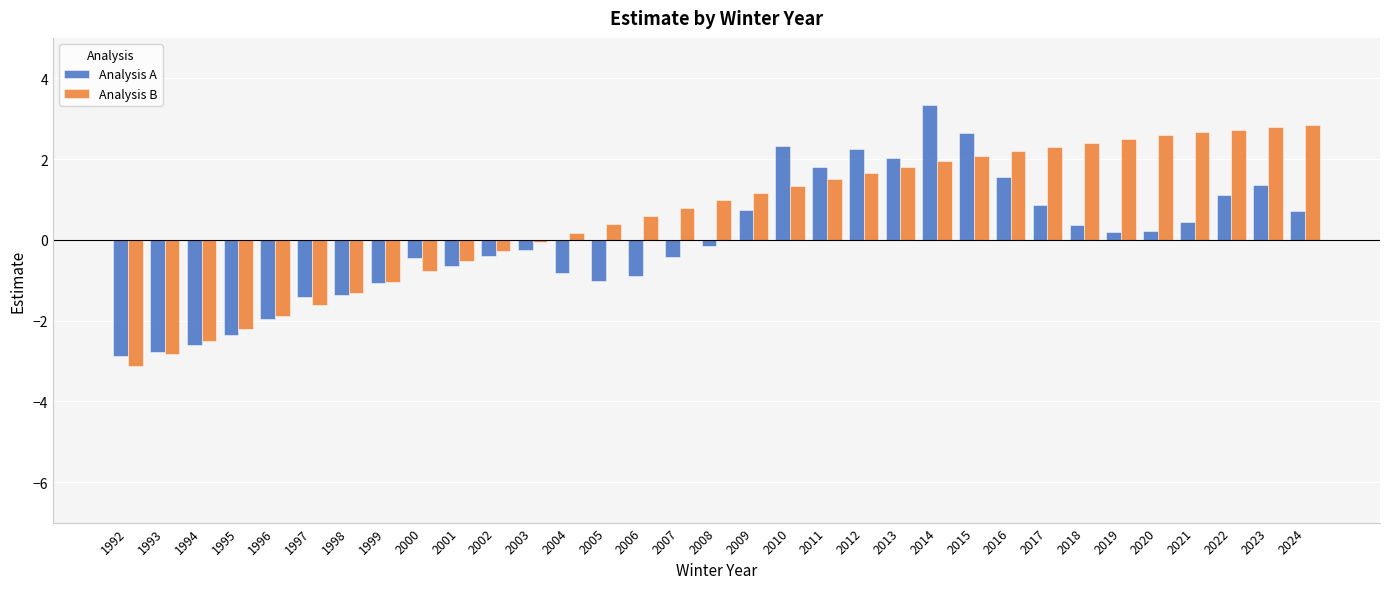

What is the value of the Analysis B bar at the 6th from the left?

-1.6